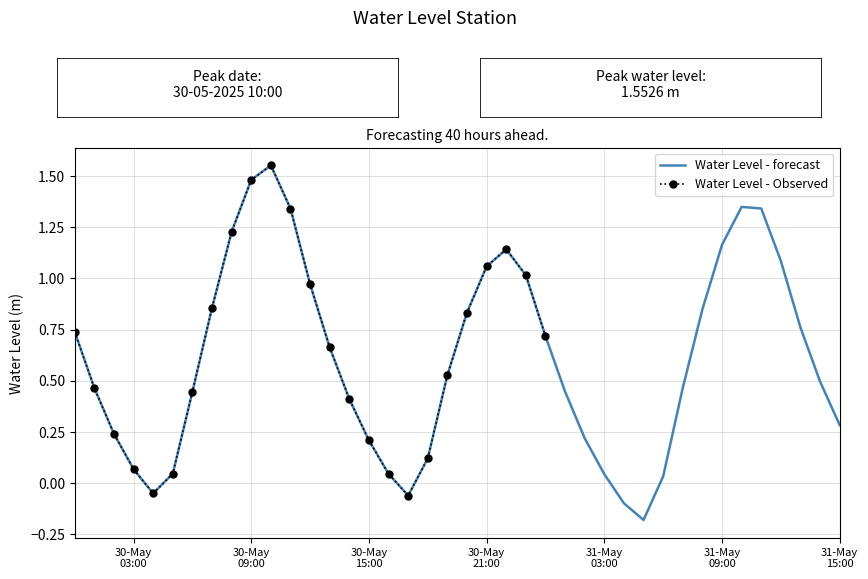

What is the label of the 5th point from the left?

2025-05-30 04:00:00